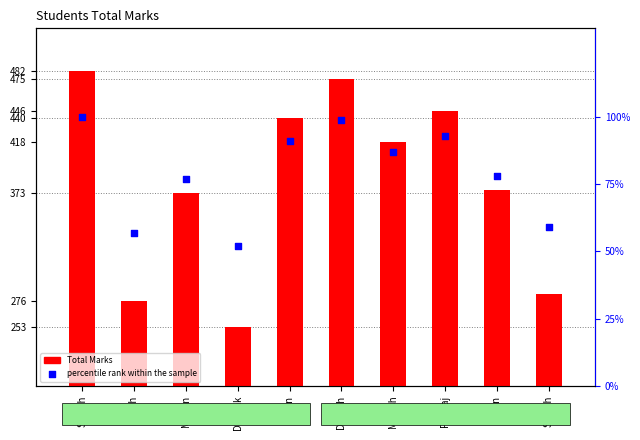

What are all the series names shown in the legend?

Total Marks, percentile rank within the sample